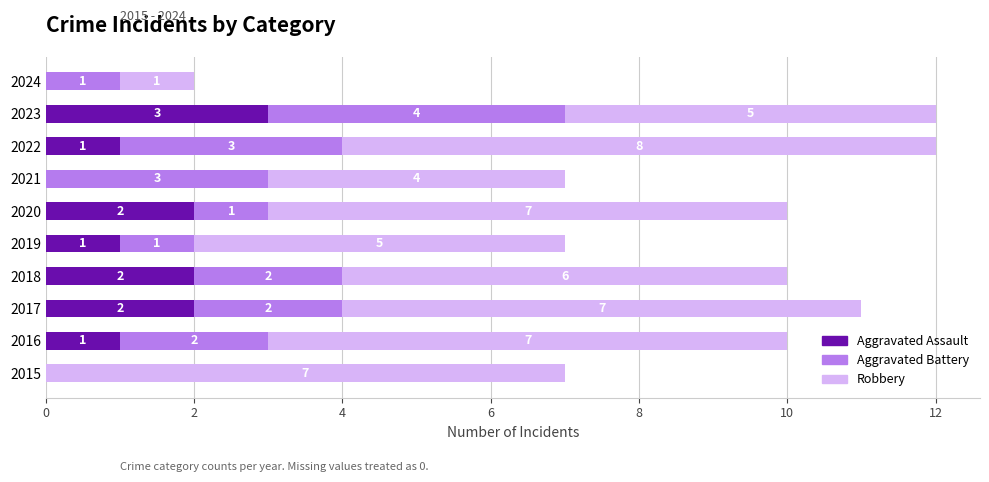

What is the total value across all series at 2023?

12